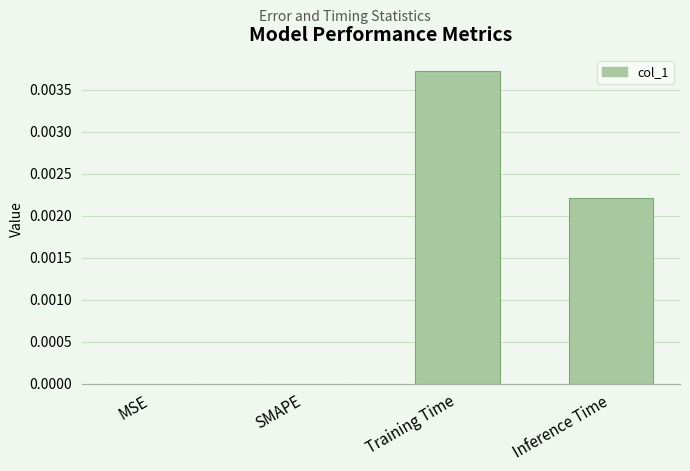

At which category does the chart reach its peak across all series?

Training Time